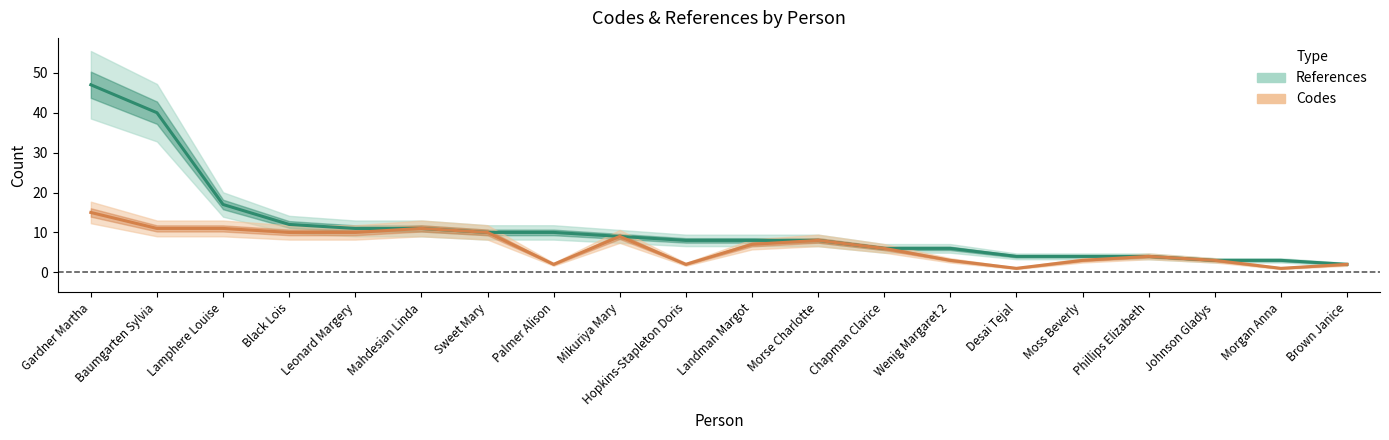

At which label is Codes closest to 8?

Morse Charlotte